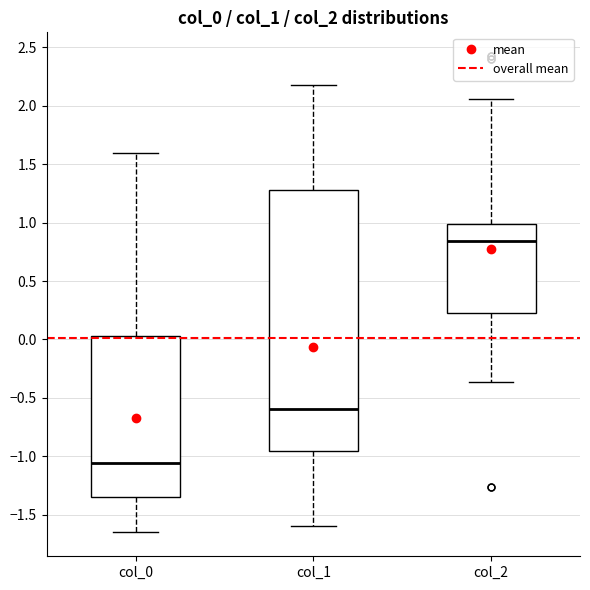

Which box has the lowest median line?

col_0